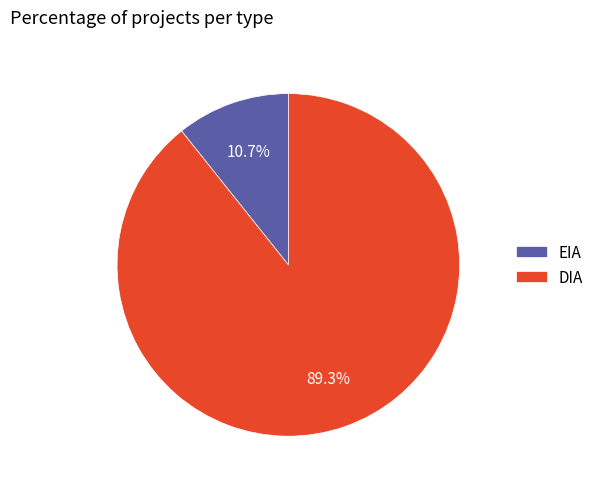

Is it true that EIA is 11% of the pie?

True